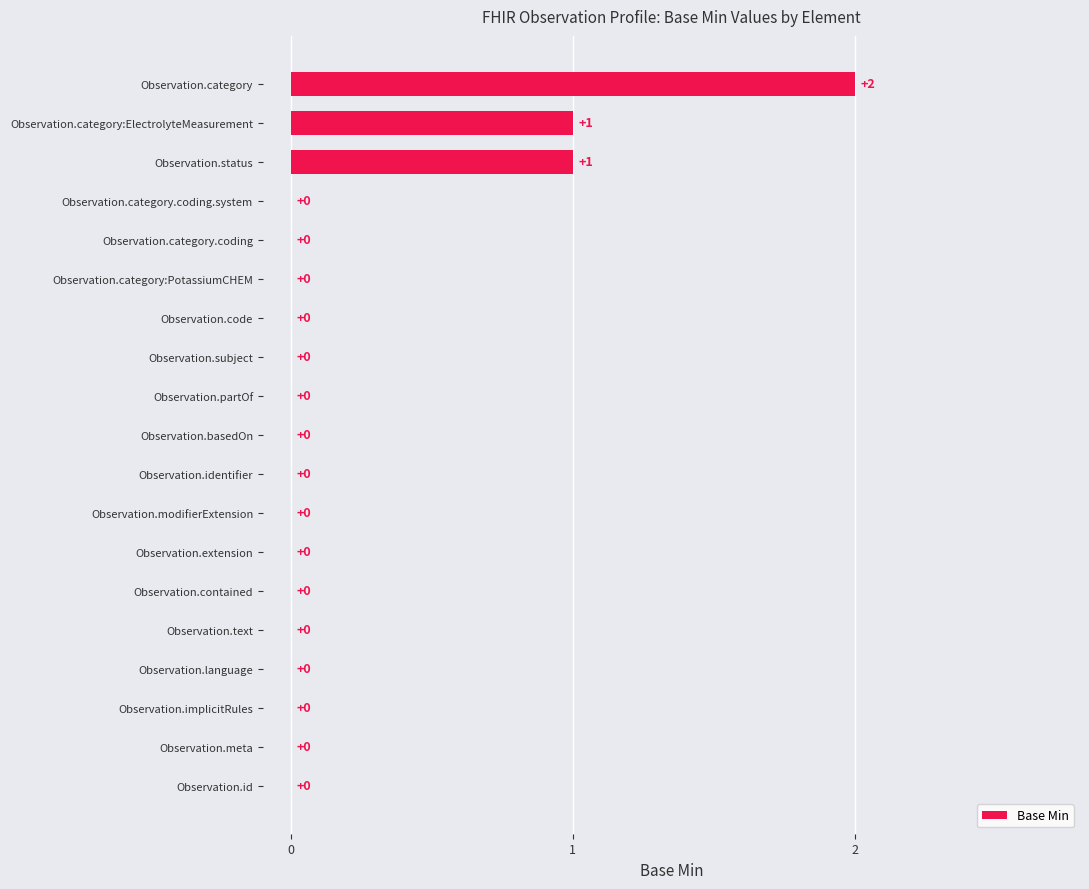

Count the number of categories in the chart.

19